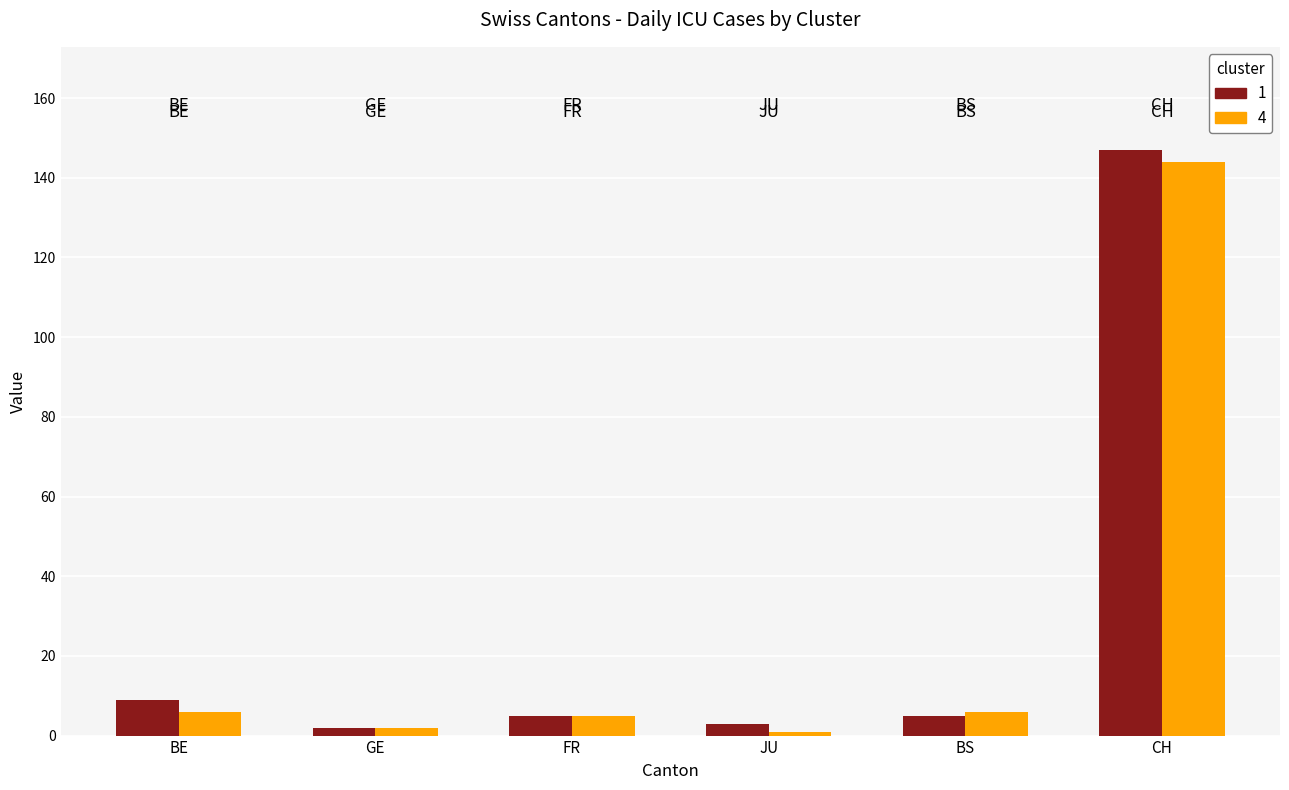

At which category does the chart reach its peak across all series?

CH